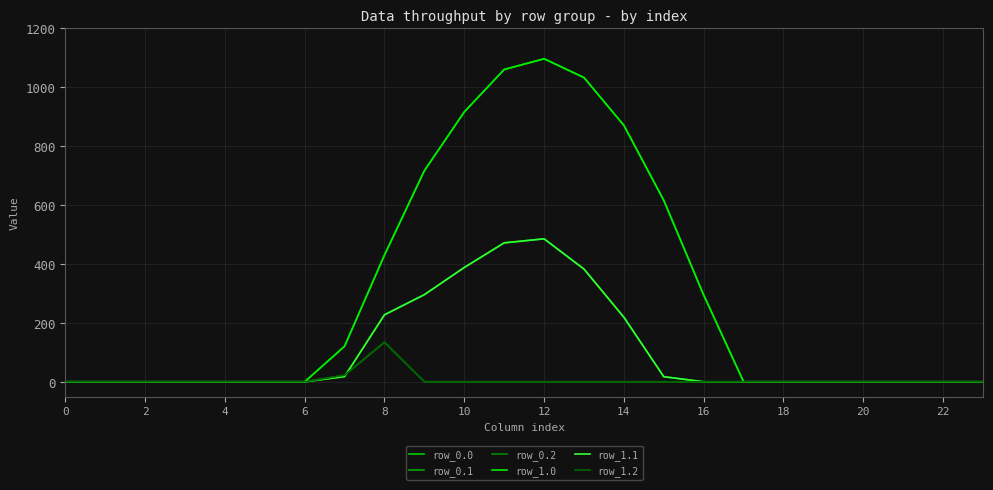

Does the chart have visible grid lines?

Yes